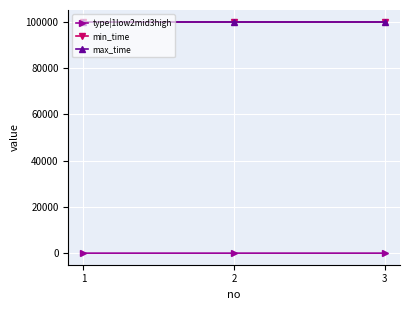

Rank the series by their maximum value, from lowest to highest.

type|1low2mid3high, min_time, max_time